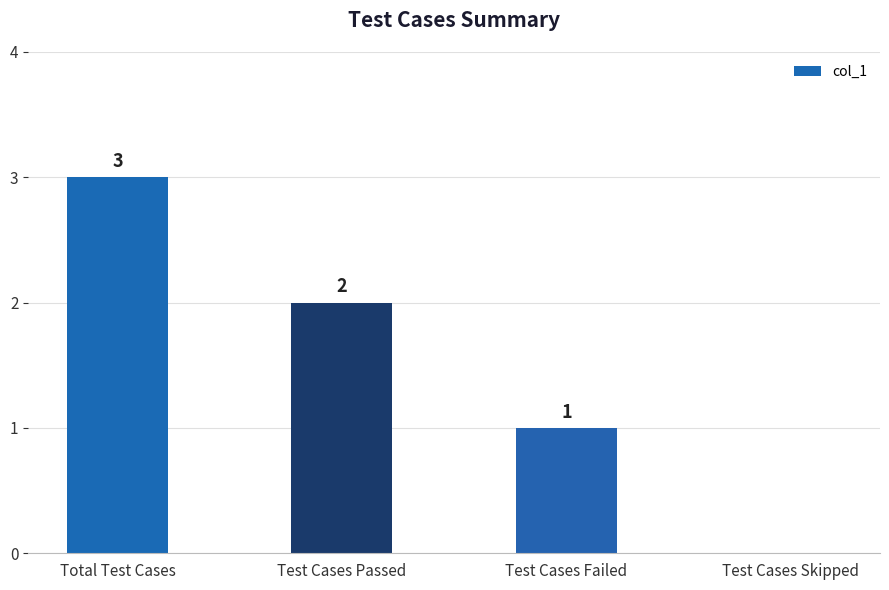

Count the number of categories in the chart.

4